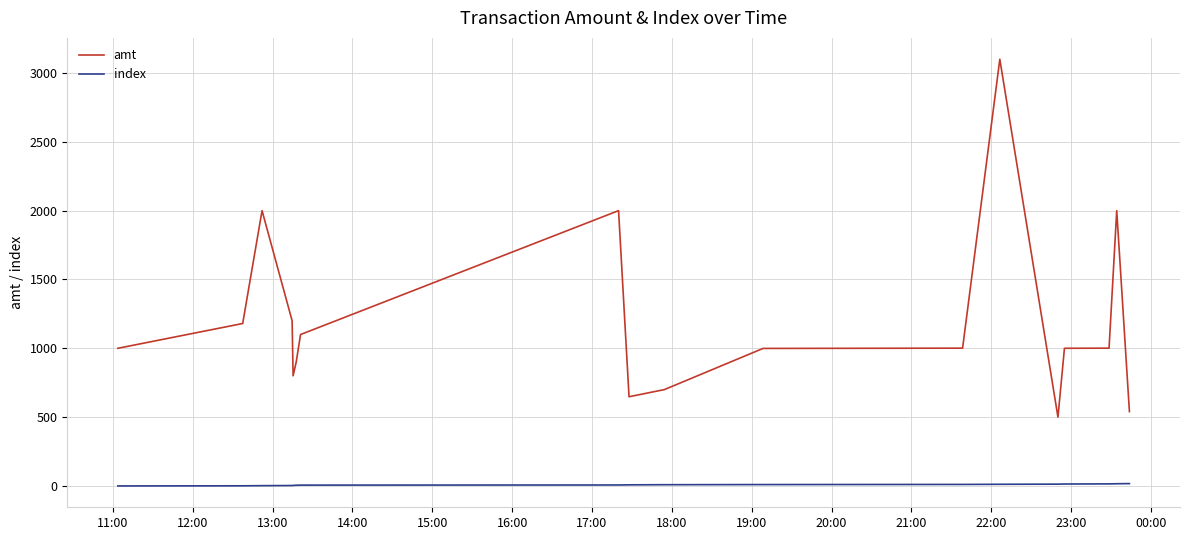

What is the difference between the maximum and minimum values in the amt series?

2600